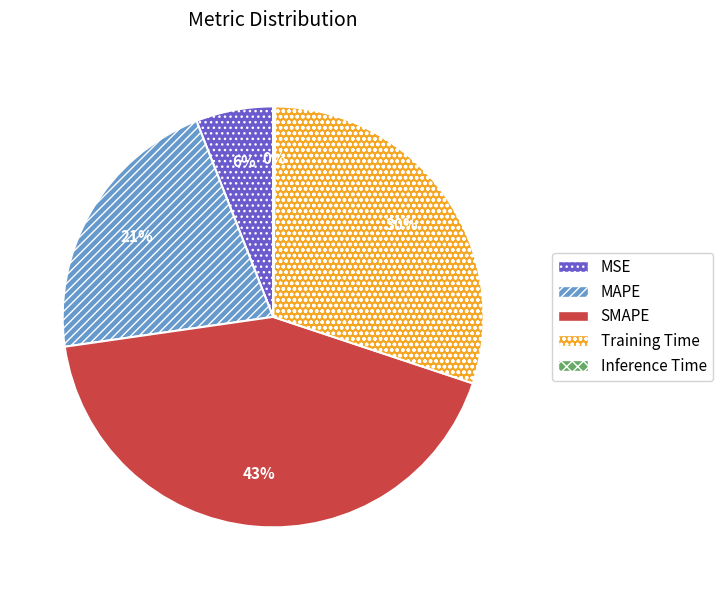

Does MSE represent more than half of the total?

No